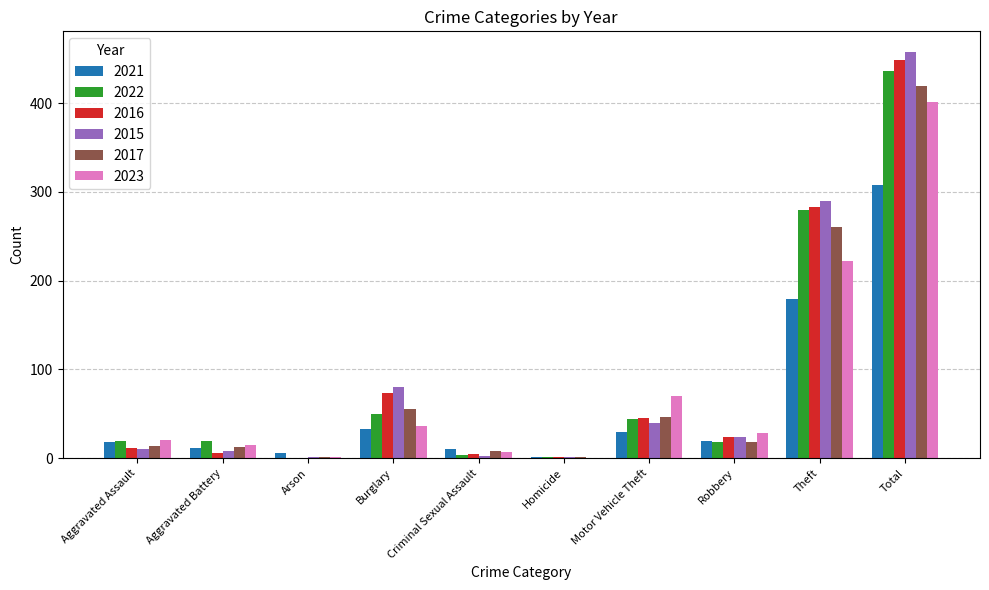

True or false: 2015 has a value of 460 at Theft.

False